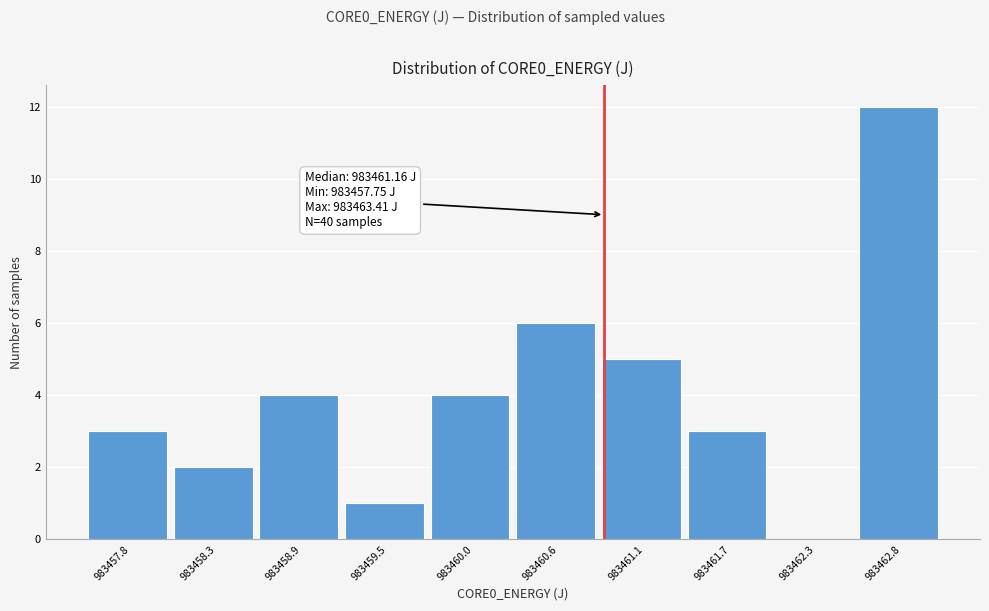

Reading left to right, transcribe all the data shown in this chart.

983457.8=3	983458.3=2	983458.9=4	983459.5=1	983460.0=4	983460.6=6	983461.1=5	983461.7=3	983462.3=0	983462.8=12